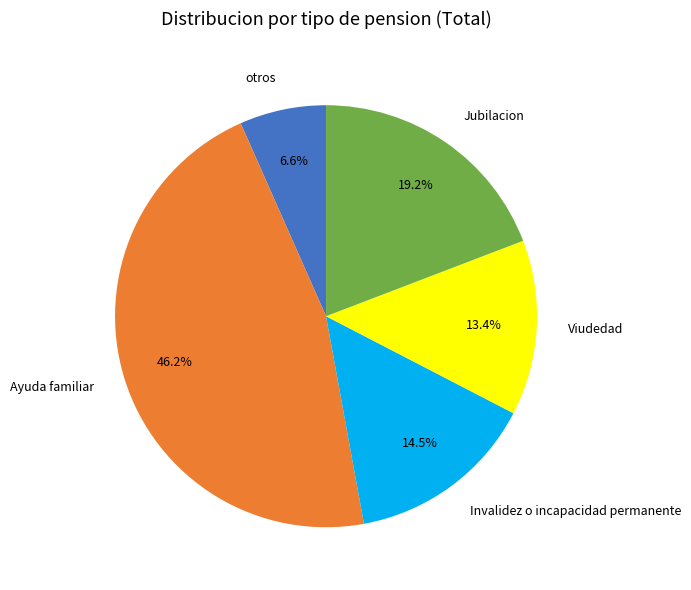

Does Jubilacion represent more than half of the total?

No